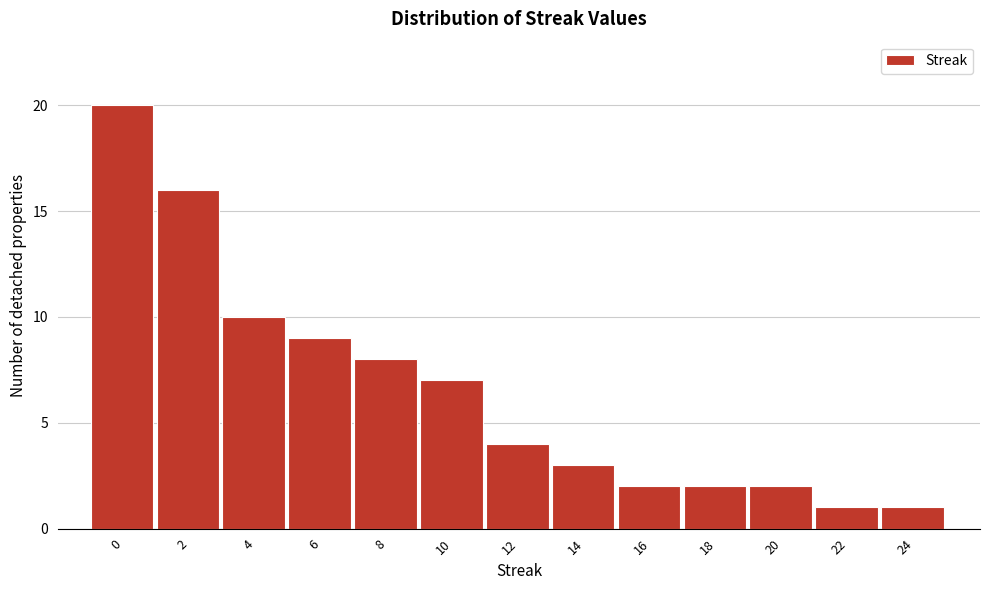

Reading left to right, what are all the values shown in this chart?

0=20	2=16	4=10	6=9	8=8	10=7	12=4	14=3	16=2	18=2	20=2	22=1	24=1